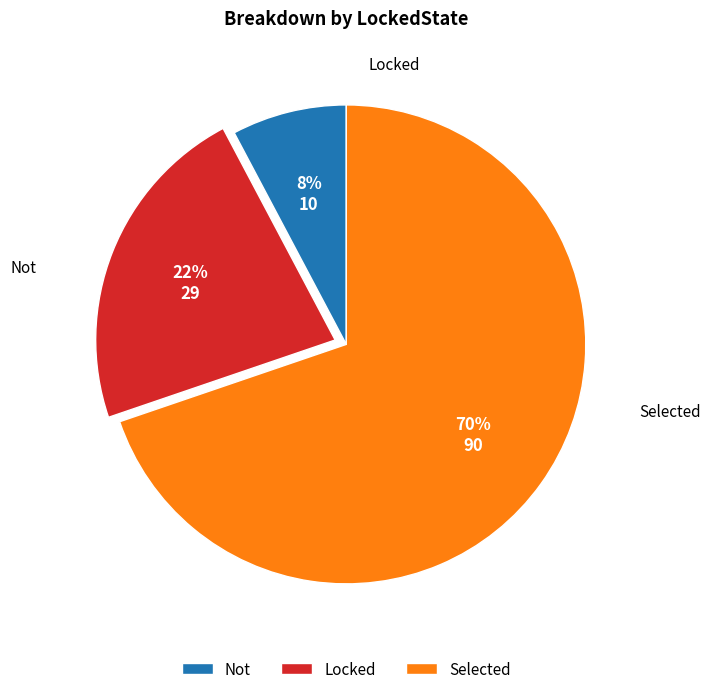

Which slice is the largest?

Selected